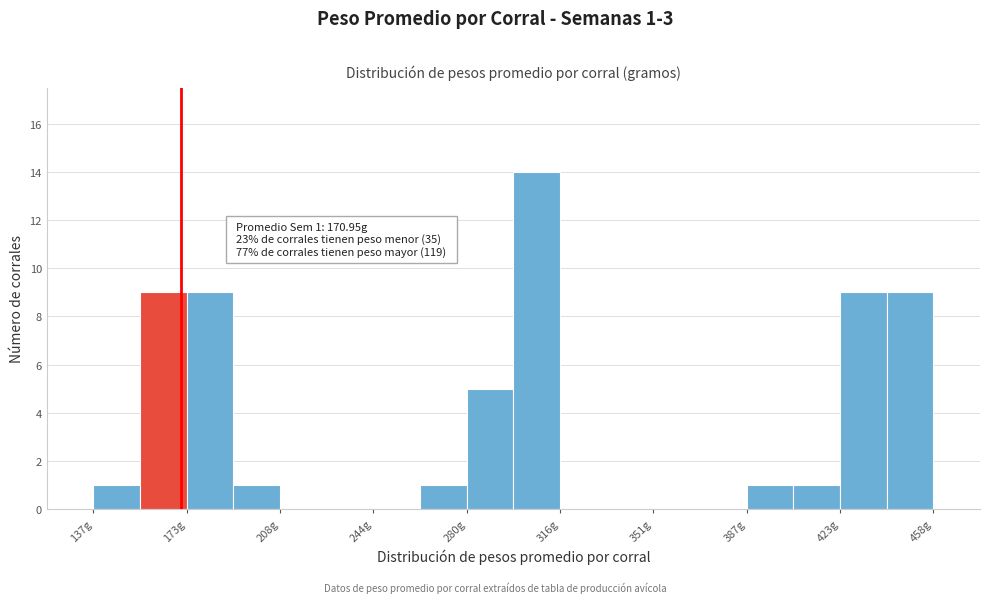

Around what value on the x-axis is the tallest bar? Give the approximate position of its centre, as read against the axis.

305